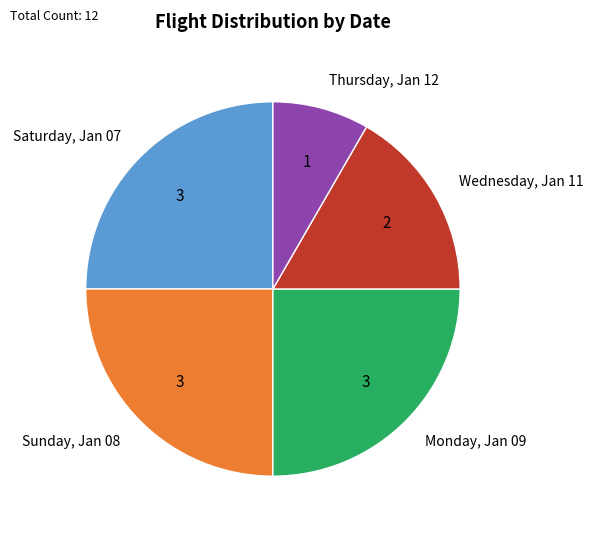

Which slice is the smallest?

Thursday, Jan 12